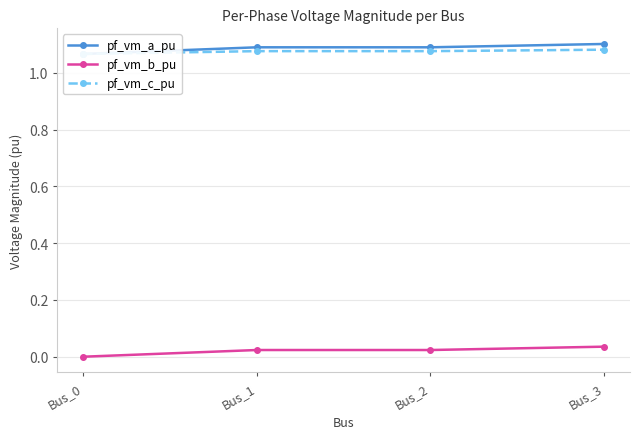

Rank the series at Bus_3 from highest to lowest value.

pf_vm_a_pu, pf_vm_c_pu, pf_vm_b_pu